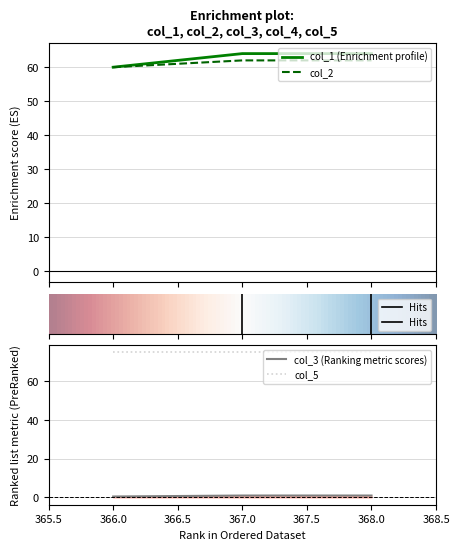

Count the col_1 values in the range 60 to 64.

3